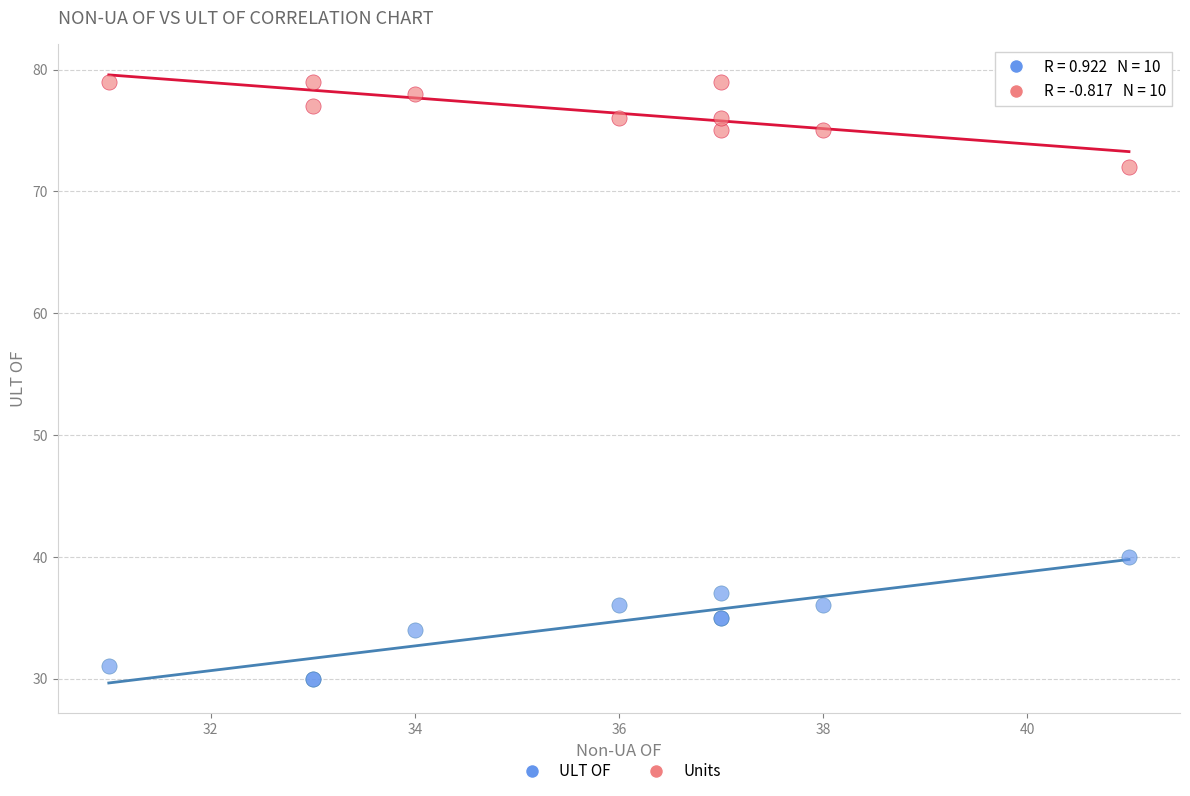

Across all series, what Y value is closest to 54?

40